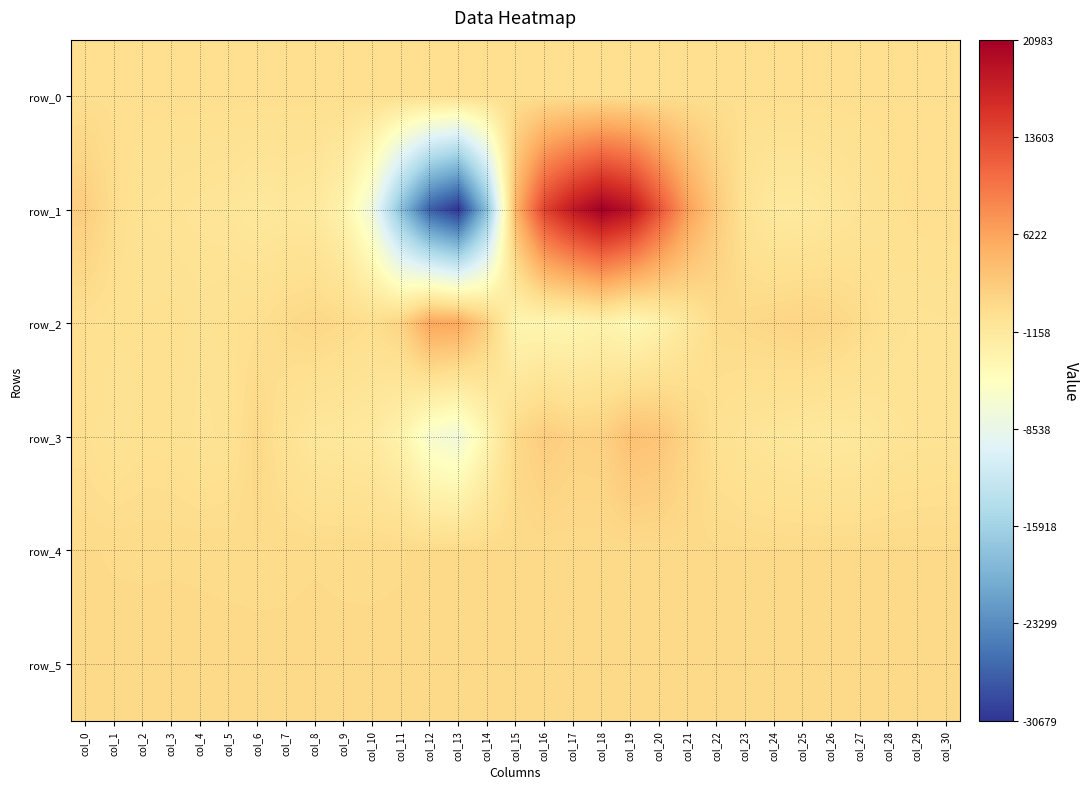

Rank the categories by row_4 value from highest to lowest.

col_27, col_18, col_20, col_22, col_25, col_19, col_24, col_29, col_30, col_23, col_28, col_21, col_26, col_16, col_17, col_13, col_15, col_14, col_12, col_0, col_11, col_1, col_8, col_3, col_2, col_4, col_10, col_9, col_7, col_5, col_6